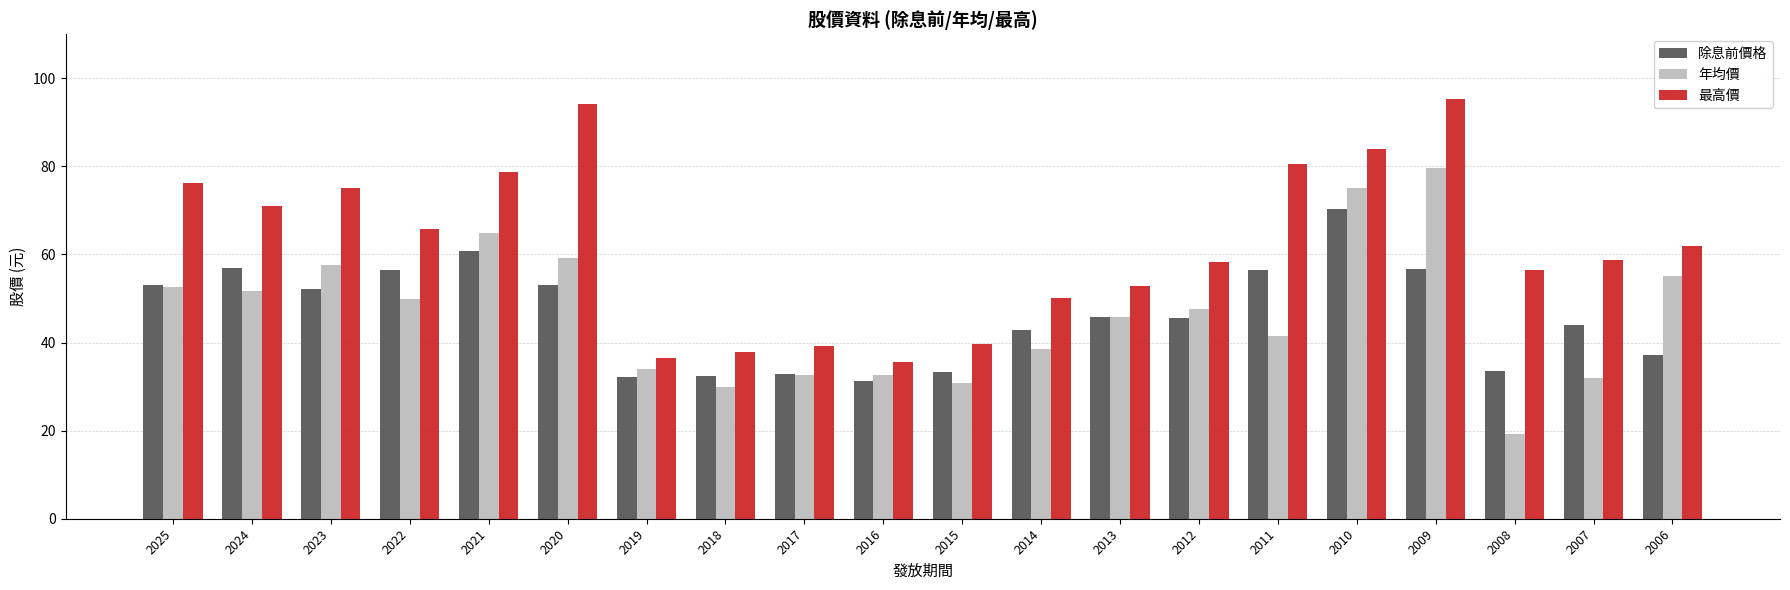

What is the spread (max minus min) of values at 2018?

7.8